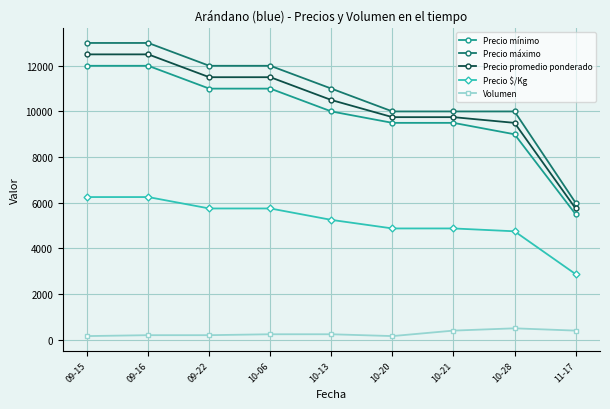

What is the average value of the Precio $/Kg series?

5181